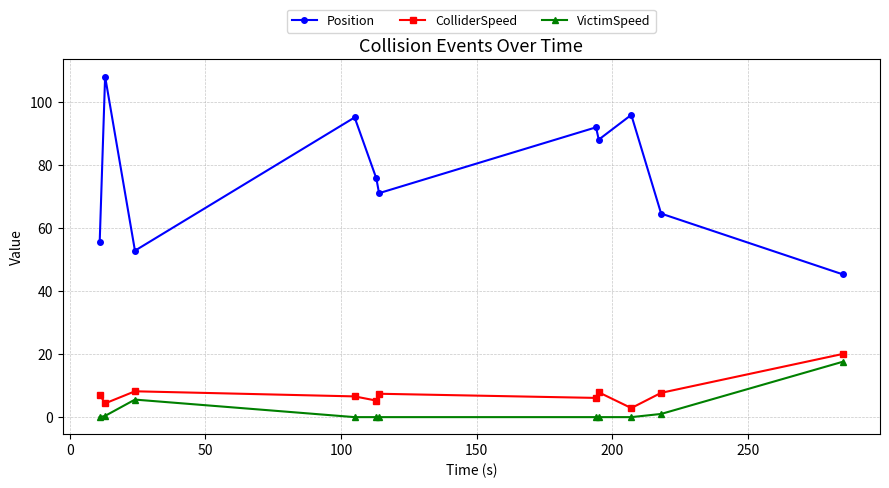

How many series are shown in this chart?

3